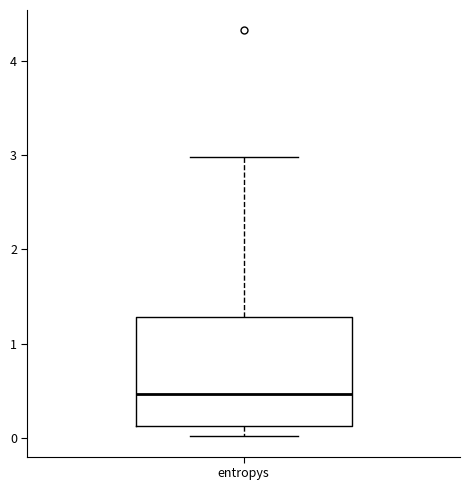

Transcribe this box plot: give where the median line is, the range the box spans, and where the two whiskers end, as read against the y-axis. The values are not printed on the chart, so give them approximately, as read against the axis.

median 0.5, box 0.1 to 1.3, whiskers 0.0 to 3.0